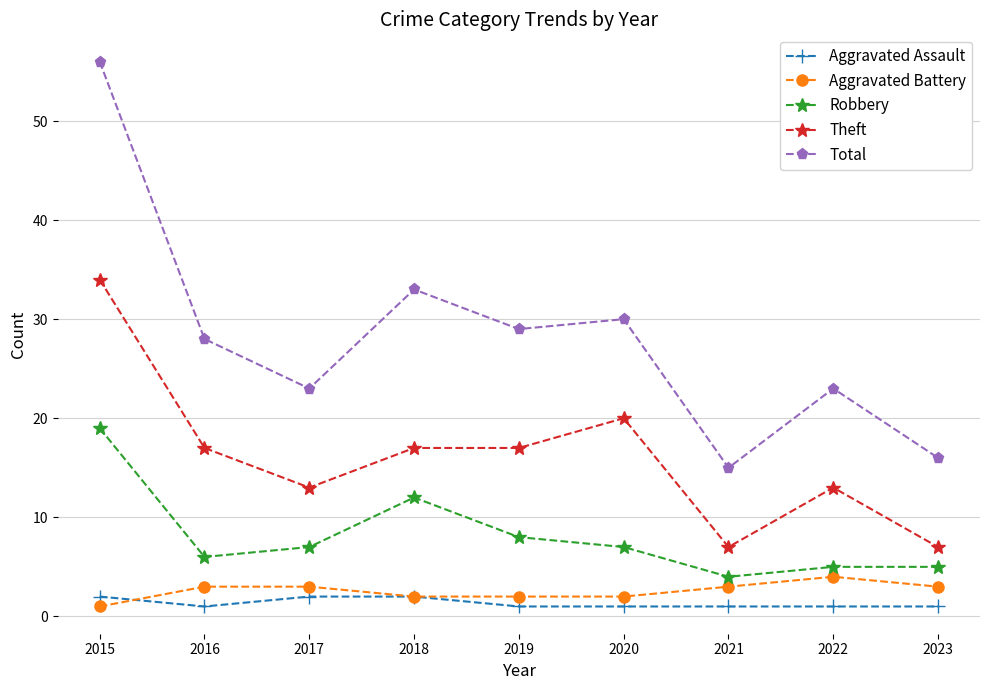

Does the chart display data point markers on the line(s)?

Yes